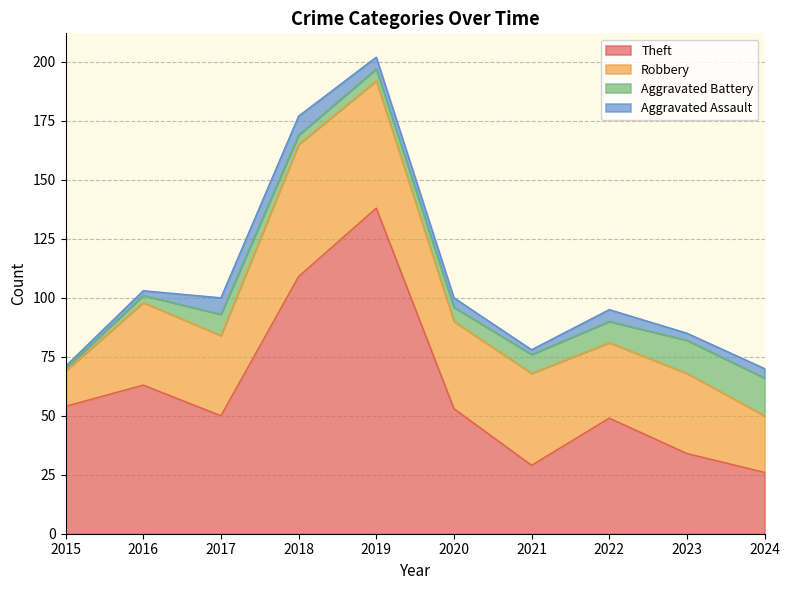

Which category has the lowest value in the Robbery series?

2015